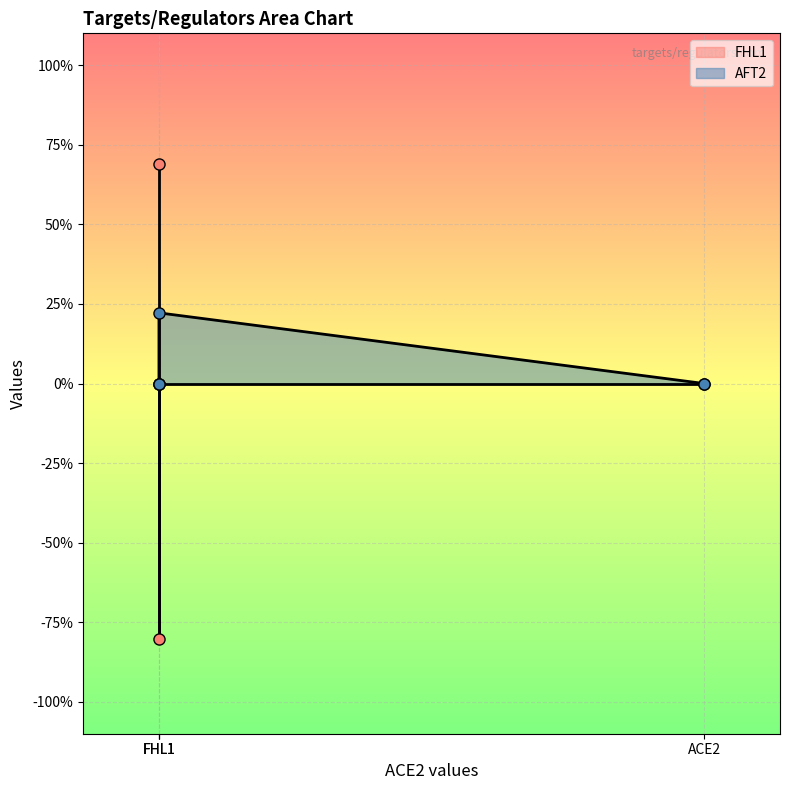

Which series ends up on top after the final intersection of FHL1 and AFT2?

FHL1